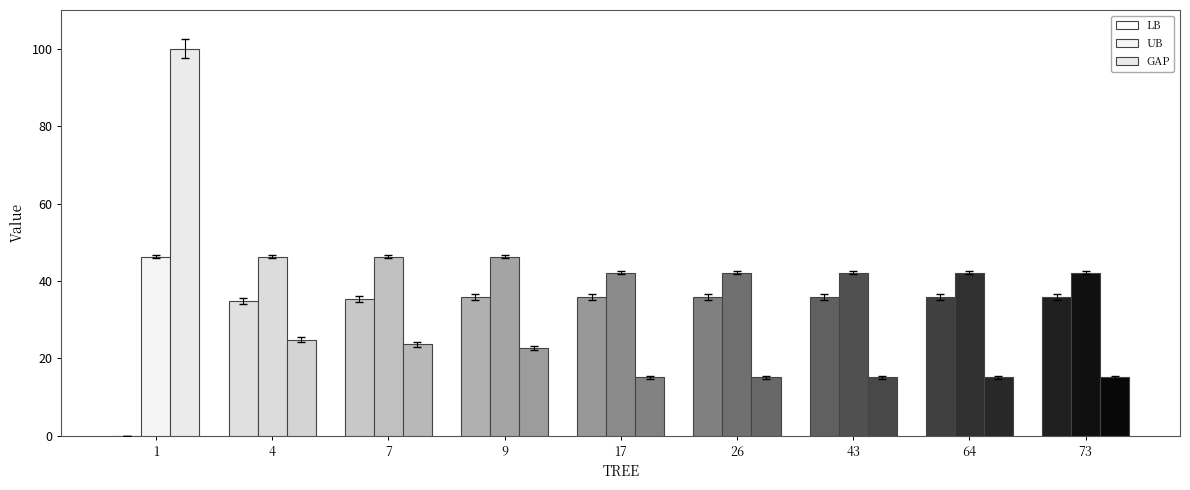

The UB series shows 29.2 at 53. True or false?

False